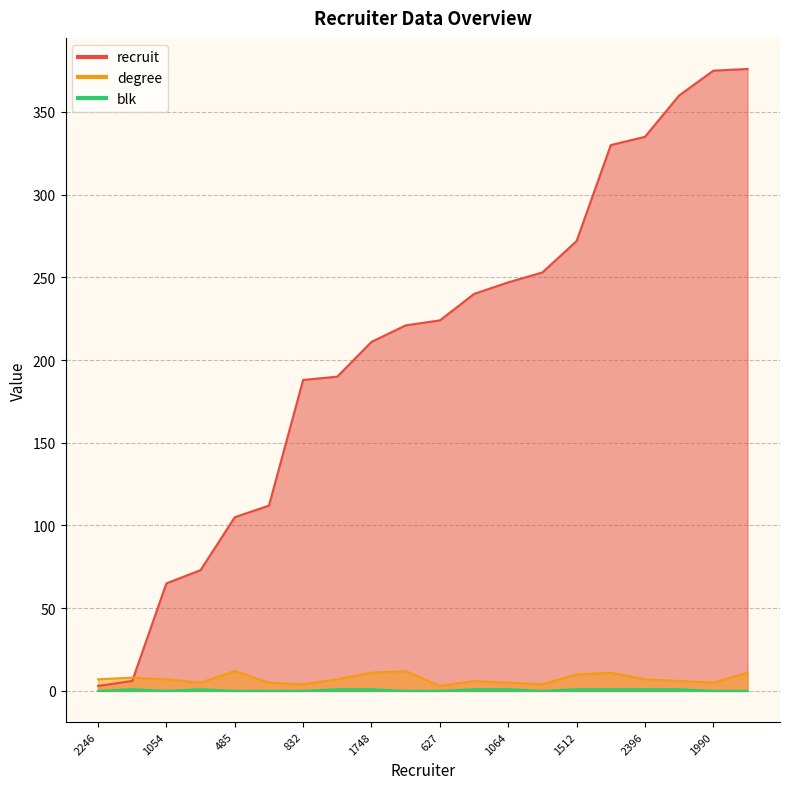

Which has a higher value, 674 or 2246?

674